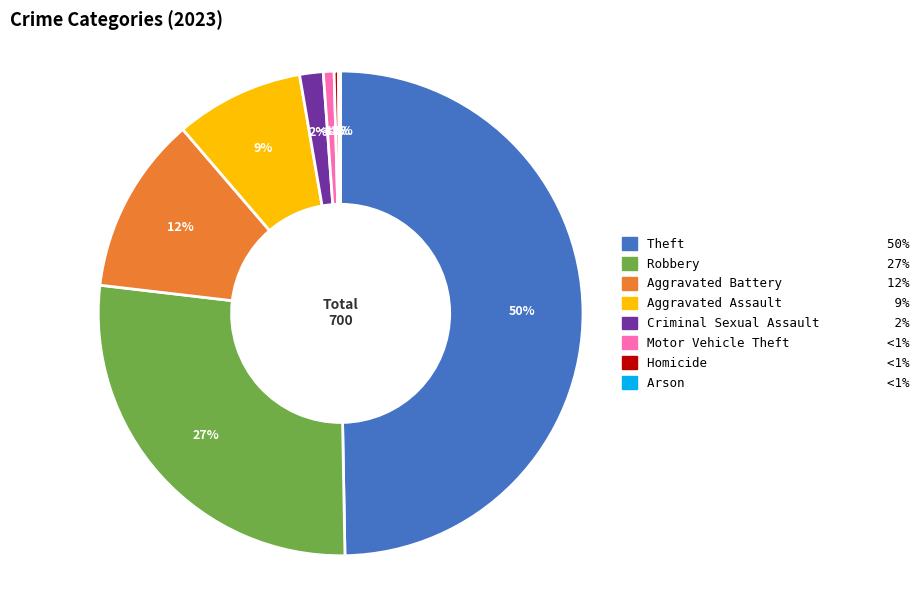

What is the largest slice in the pie chart?

Theft